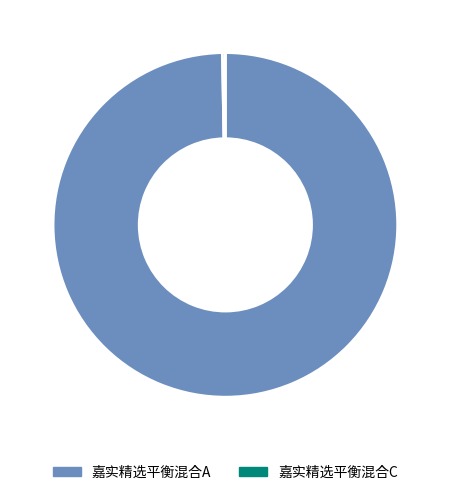

Which category has the biggest portion of the pie?

嘉实精选平衡混合A